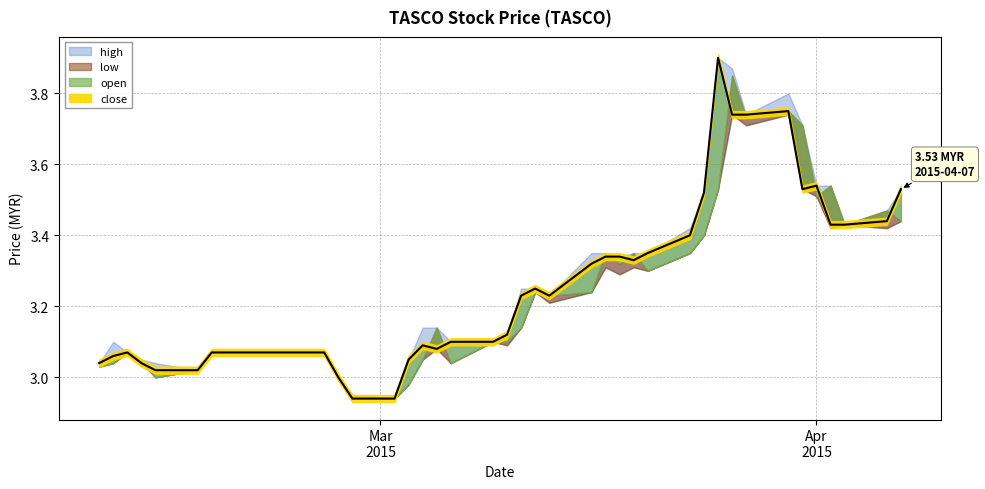

In low, how many points are higher than both neighbors (excluding endpoints)?

9